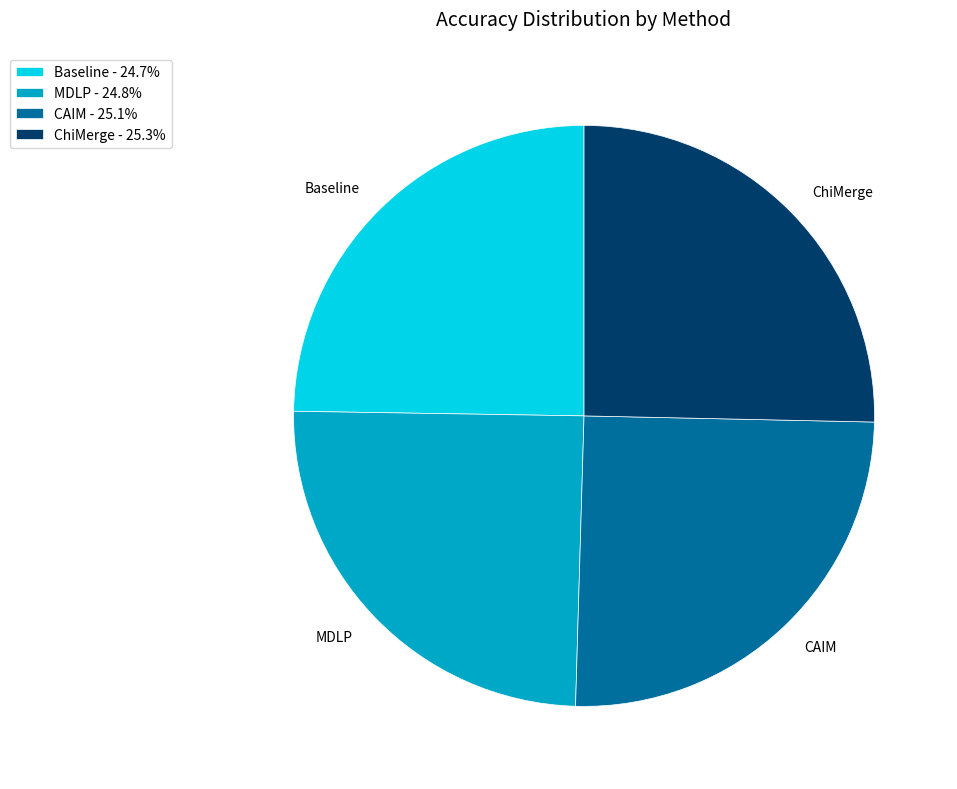

Between MDLP and ChiMerge, which is larger?

ChiMerge